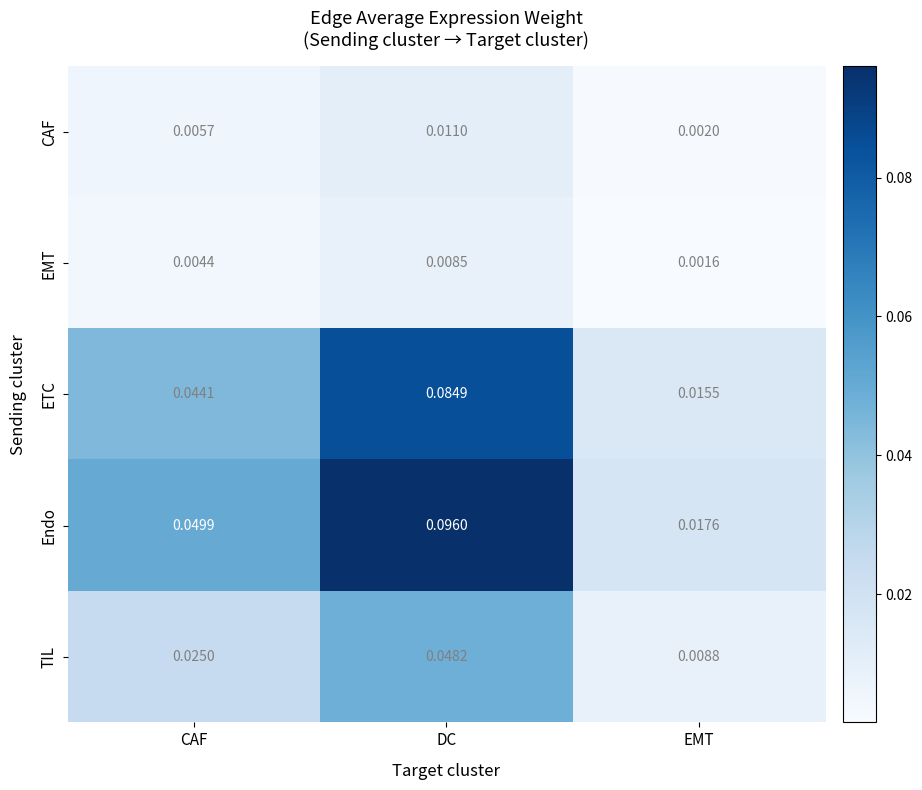

Rank the categories by CAF value from lowest to highest.

EMT, CAF, DC